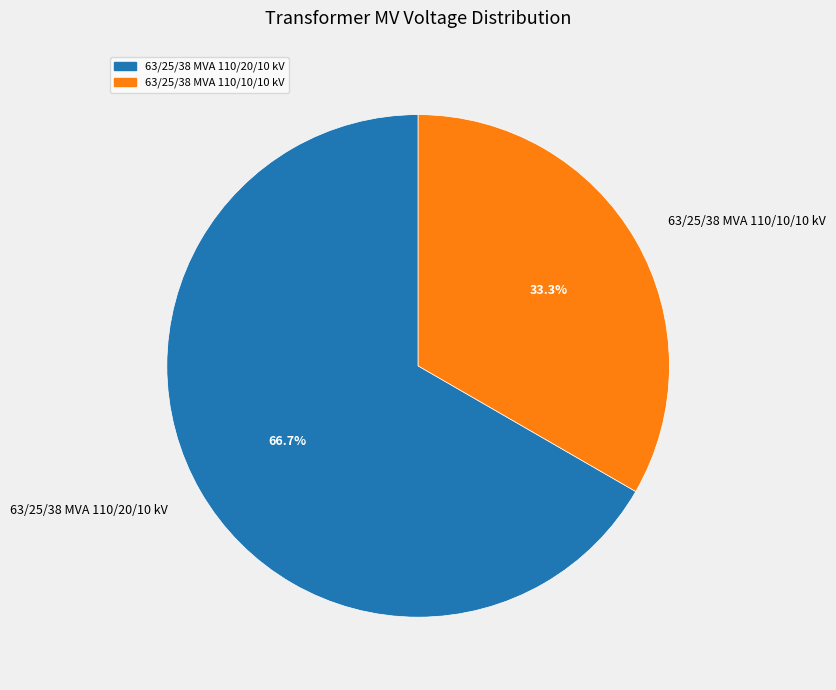

The 63/25/38 MVA 110/10/10 kV slice represents 47% of the pie. True or false?

False